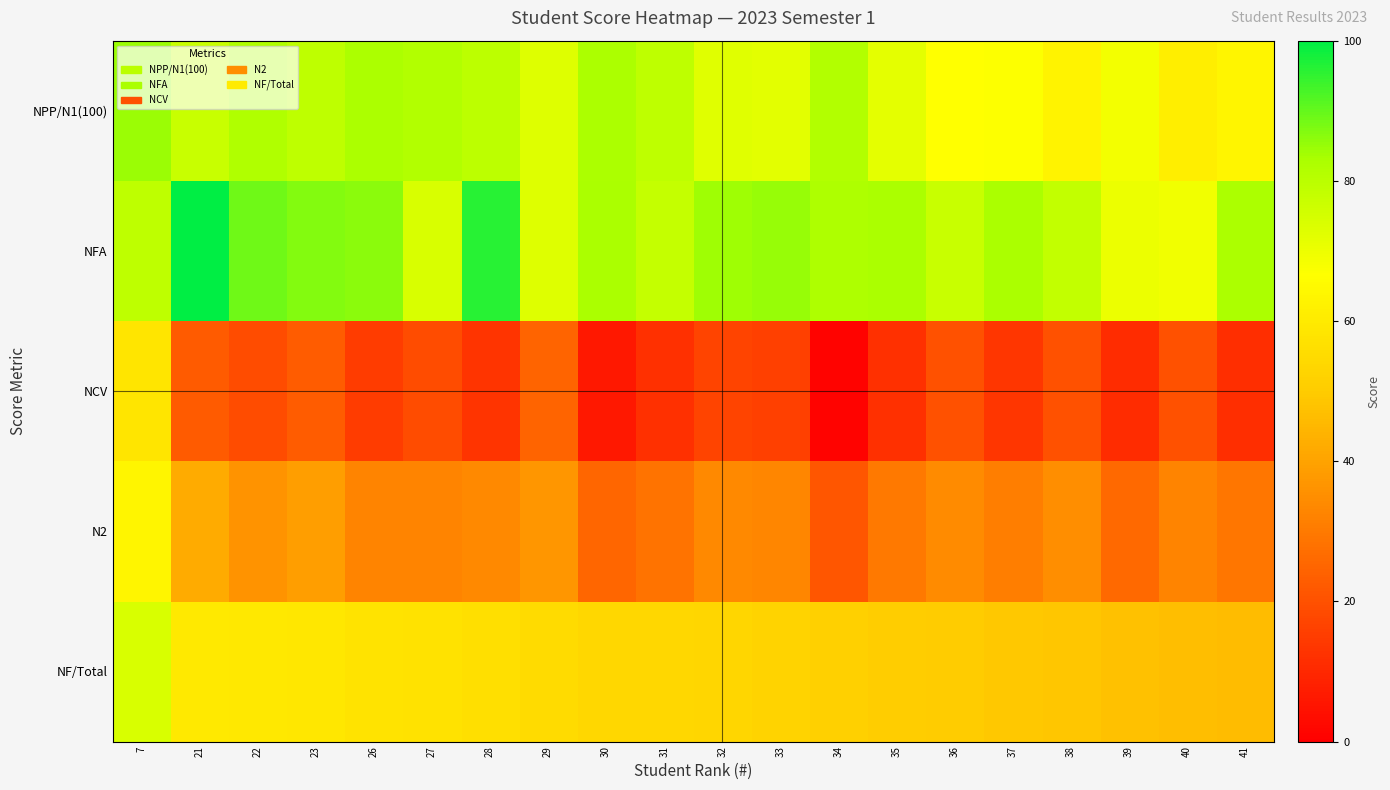

How many categories are shown in the chart?

20